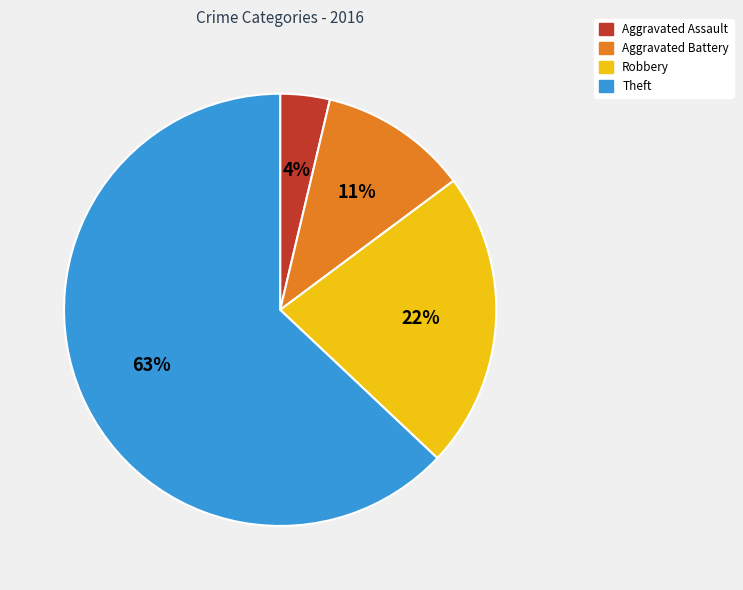

Combined, do Robbery and Aggravated Assault account for over 50%?

No